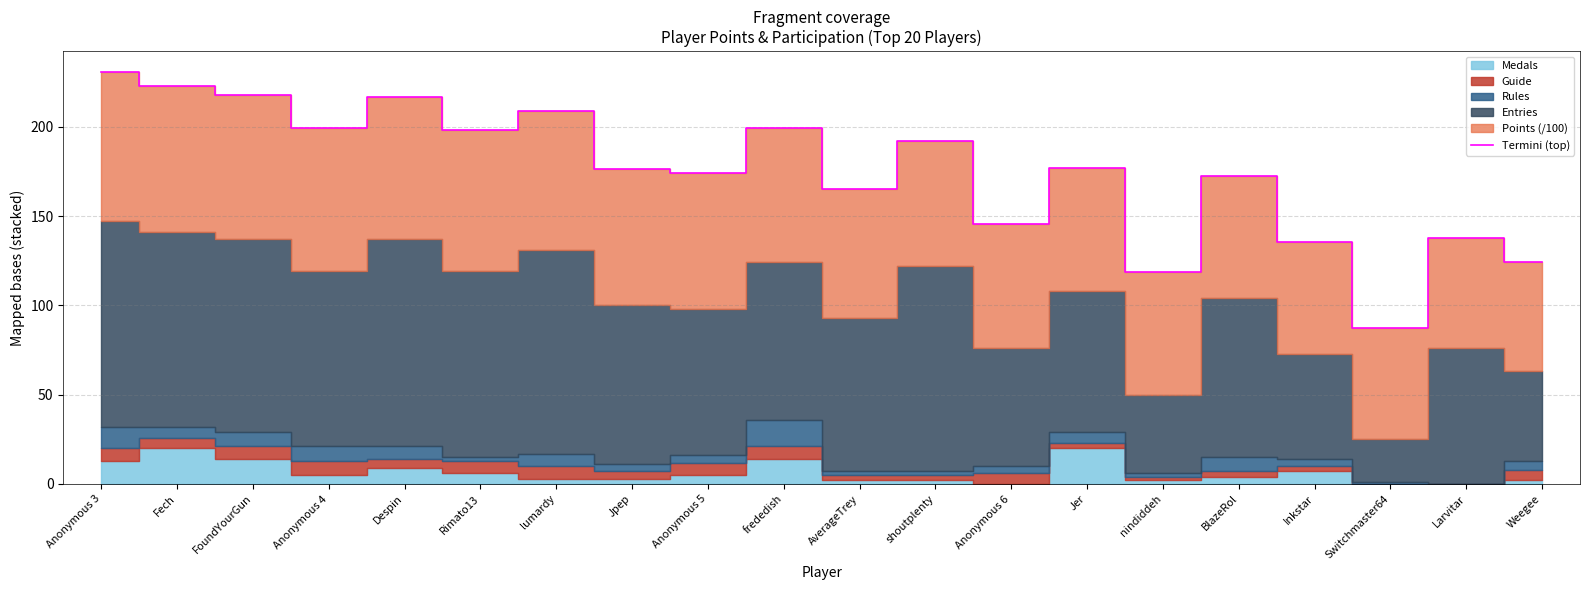

What is the difference between the values at Rimato13 and Anonymous 4?

1.0